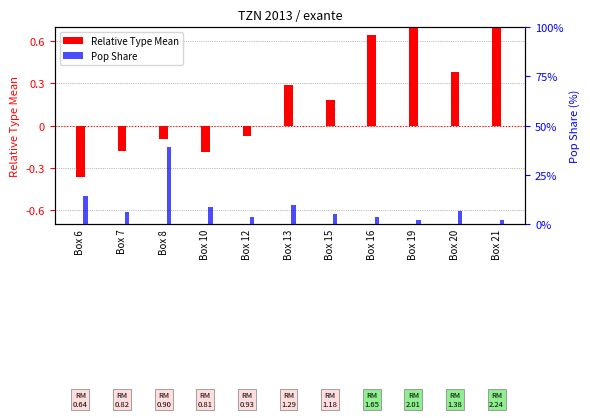

Reading right to left, extract all data points from this chart.

Relative Type Mean (centered): Box 21=1.2	Box 20=0.4	Box 19=1.0	Box 16=0.6	Box 15=0.2	Box 13=0.3	Box 12=-0.1	Box 10=-0.2	Box 8=-0.1	Box 7=-0.2	Box 6=-0.4
Pop Share: Box 21=0.0	Box 20=0.1	Box 19=0.0	Box 16=0.0	Box 15=0.1	Box 13=0.1	Box 12=0.0	Box 10=0.1	Box 8=0.4	Box 7=0.1	Box 6=0.1